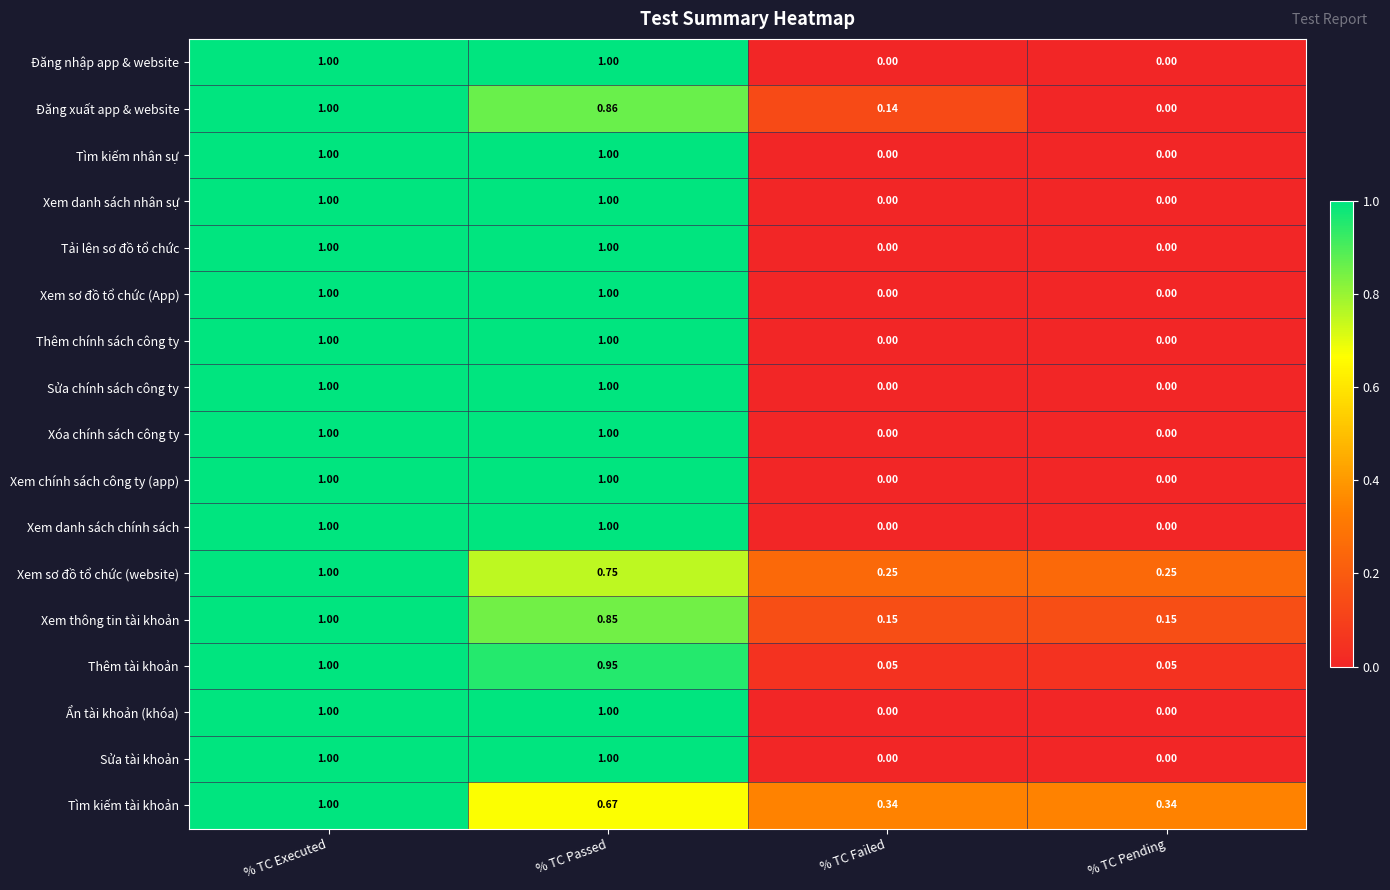

Which category has the highest value in the Xem thông tin tài khoản series?

% TC Executed